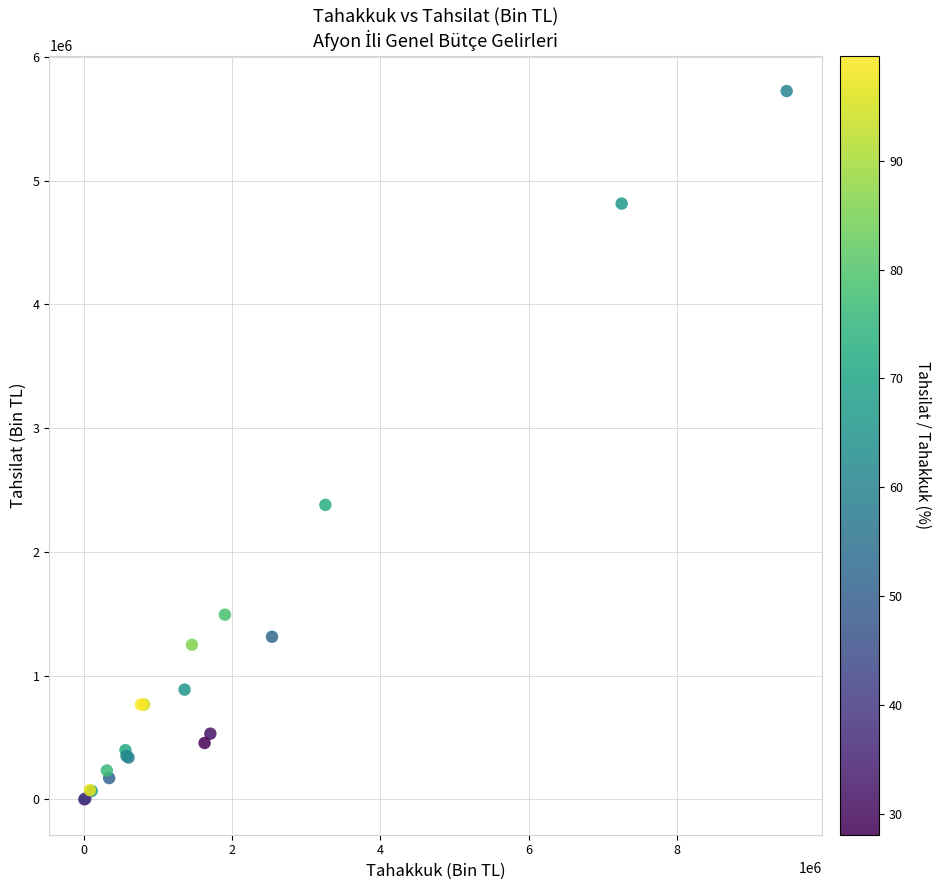

What Y value in the scatter plot is closest to 2862022?

2379908.0